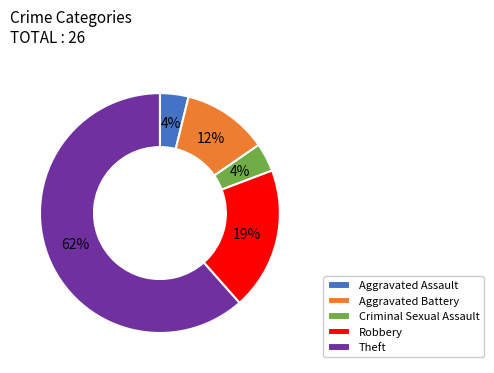

To the nearest percent, what is the combined percentage of Aggravated Battery and Theft?

73%